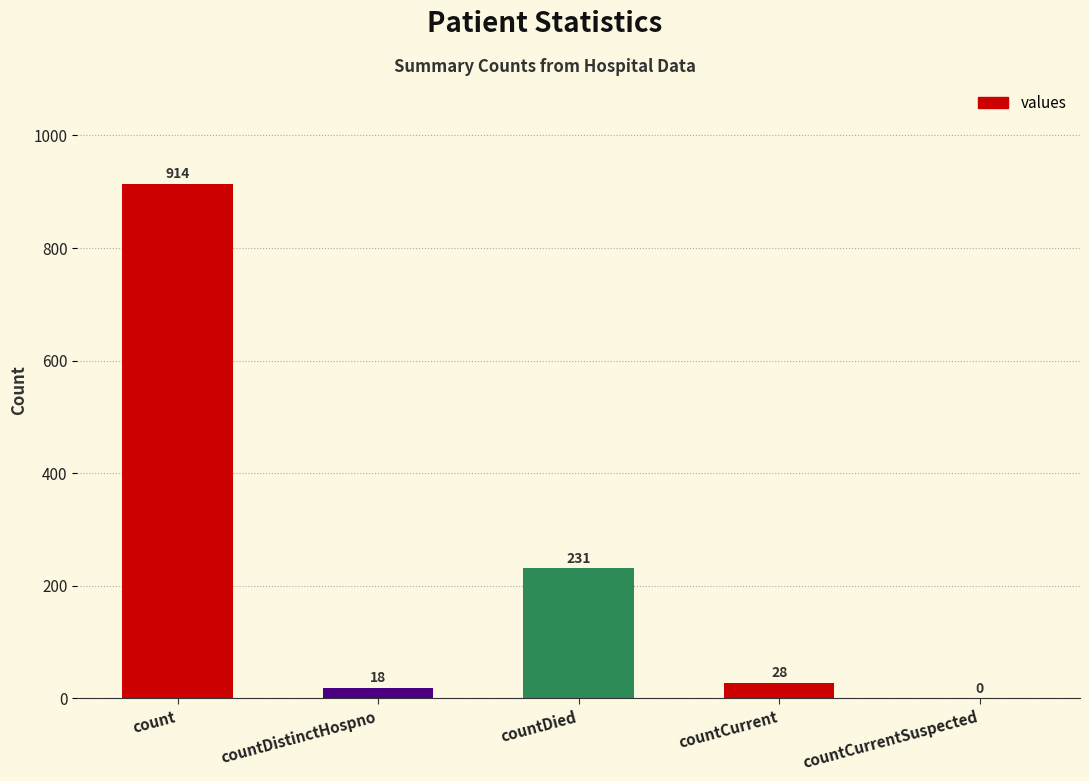

Which has a higher value, countDied or count?

count